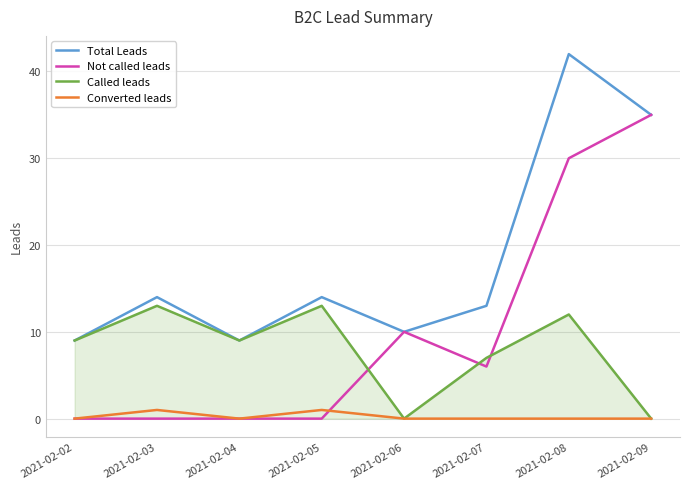

Which series has the largest range (max minus min)?

Not called leads